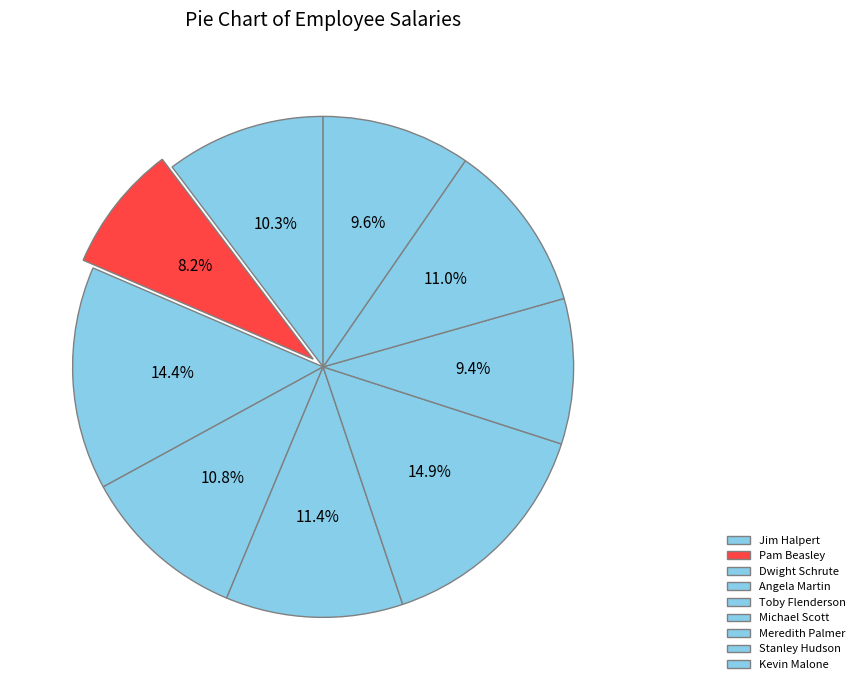

The Kevin Malone slice represents 10% of the pie. True or false?

True